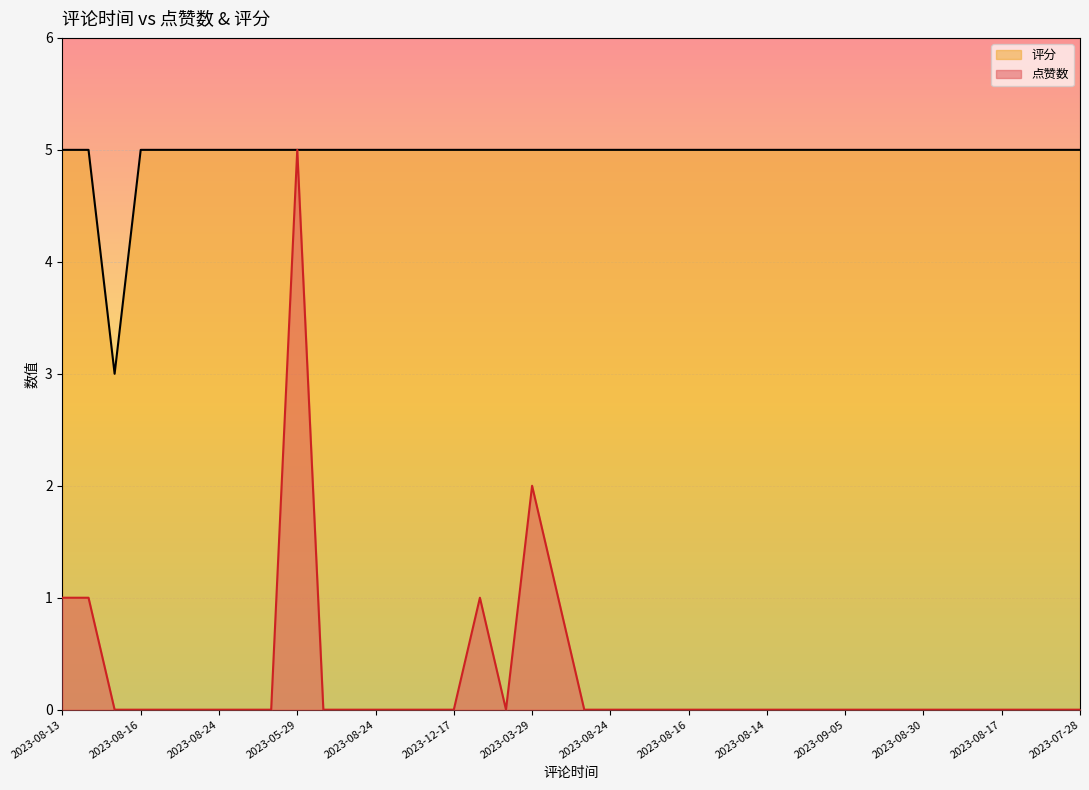

What is the sum of all 评分 values?

198